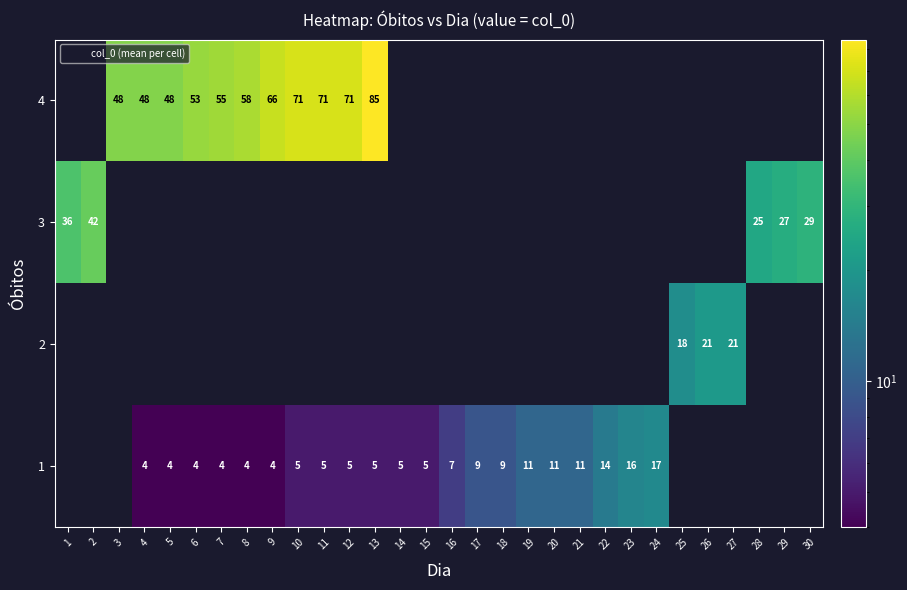

At which category does the chart reach its peak across all series?

13